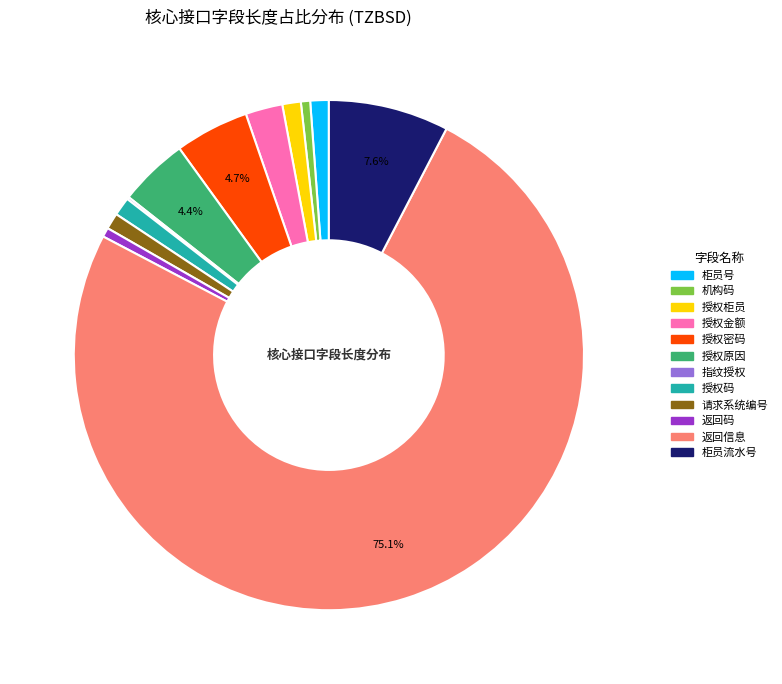

Does 机构码 account for over 50% of the chart?

No